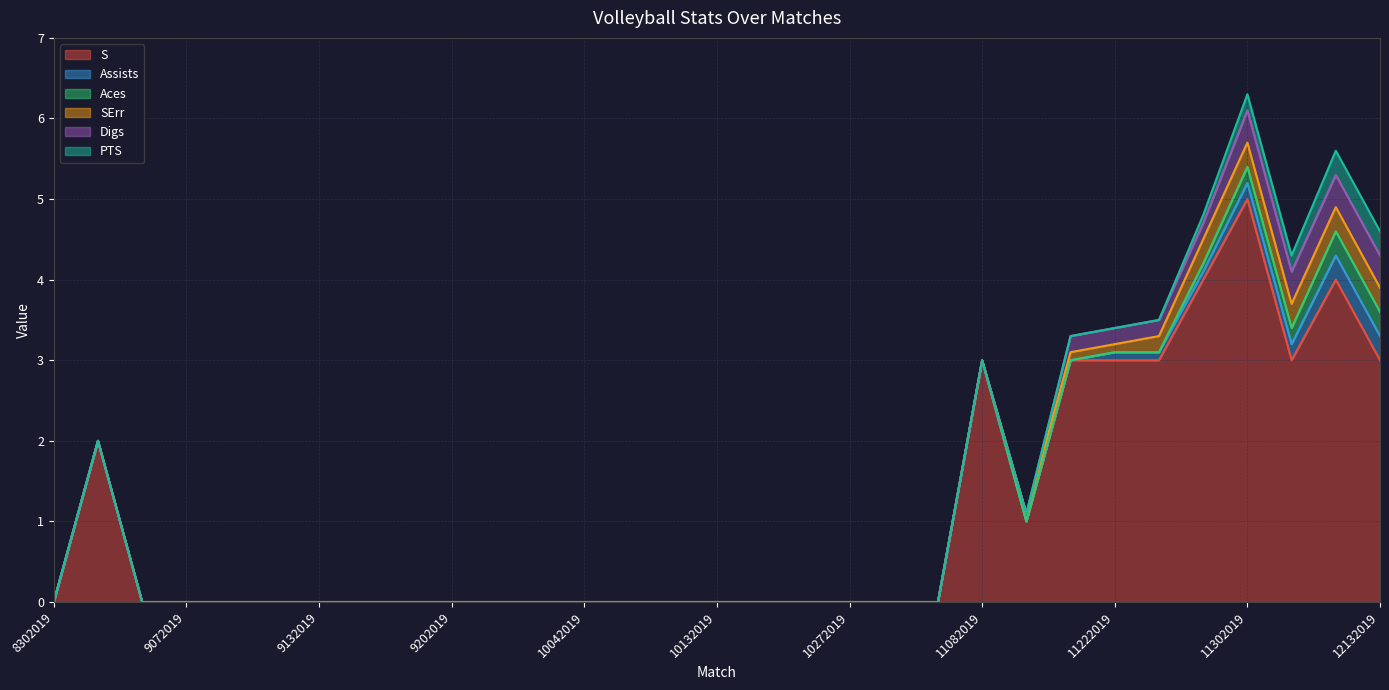

In S, how many points are lower than both neighbors (excluding endpoints)?

2